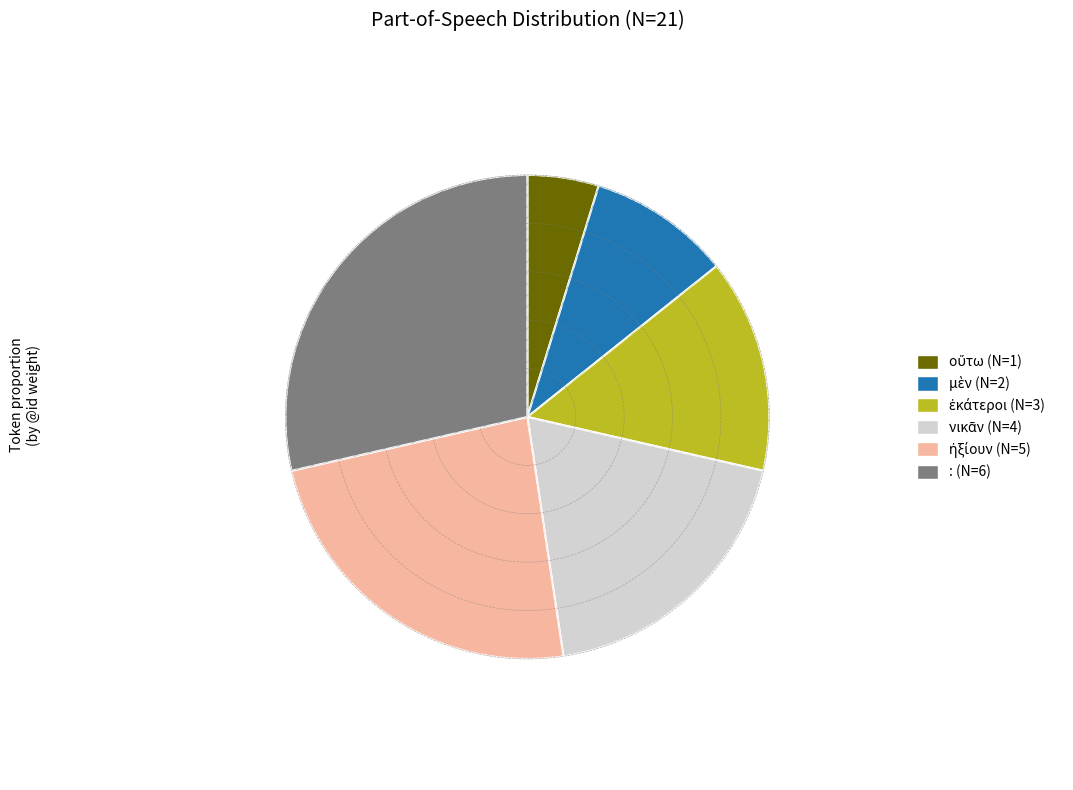

What percentage is NOT represented by μὲν?

90.5%